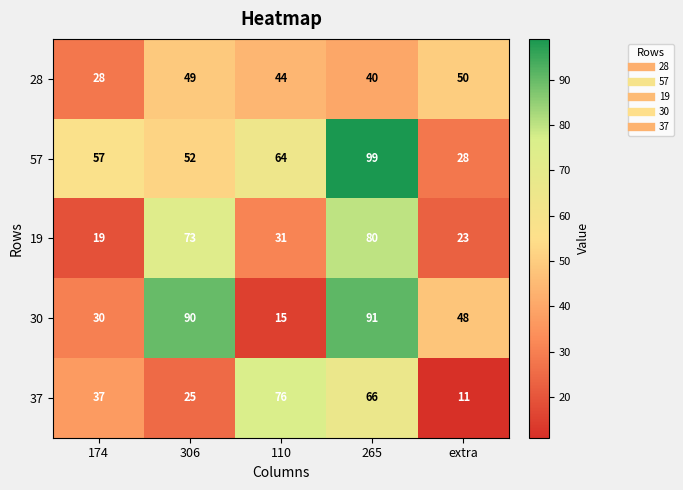

Reading left to right, list all the values displayed in this chart.

28: 174=28	306=49	110=44	265=40	extra=50
57: 174=57	306=52	110=64	265=99	extra=28
19: 174=19	306=73	110=31	265=80	extra=23
30: 174=30	306=90	110=15	265=91	extra=48
37: 174=37	306=25	110=76	265=66	extra=11